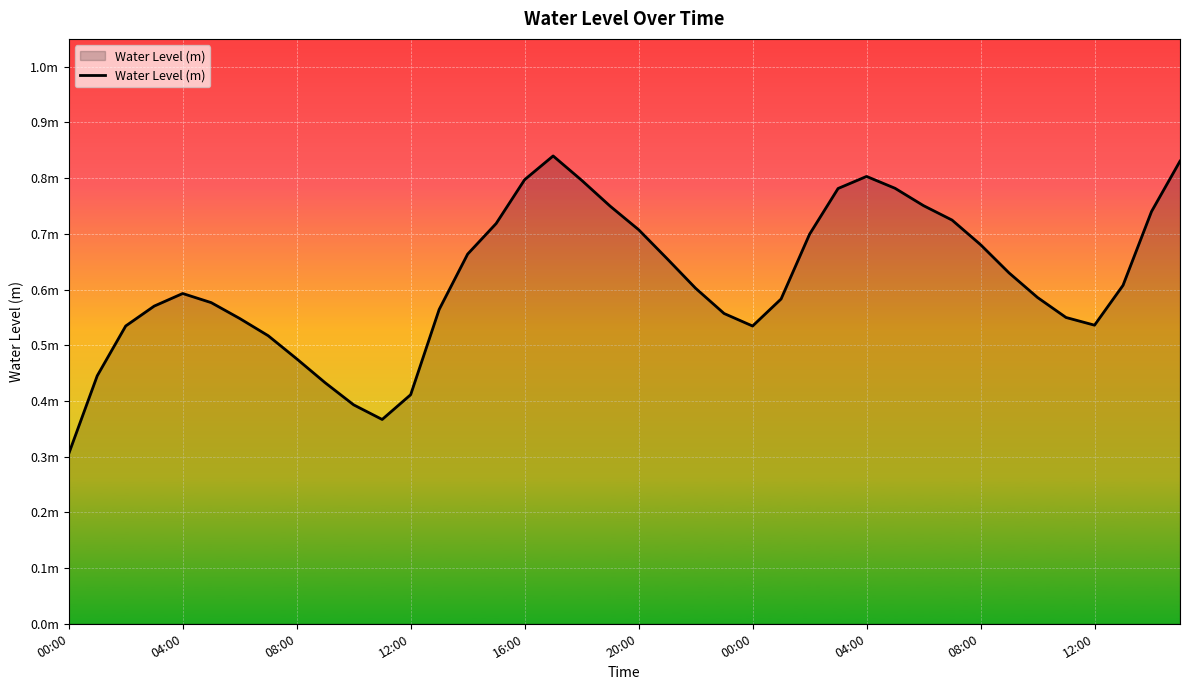

Which label corresponds to the smallest value in the chart?

00:00